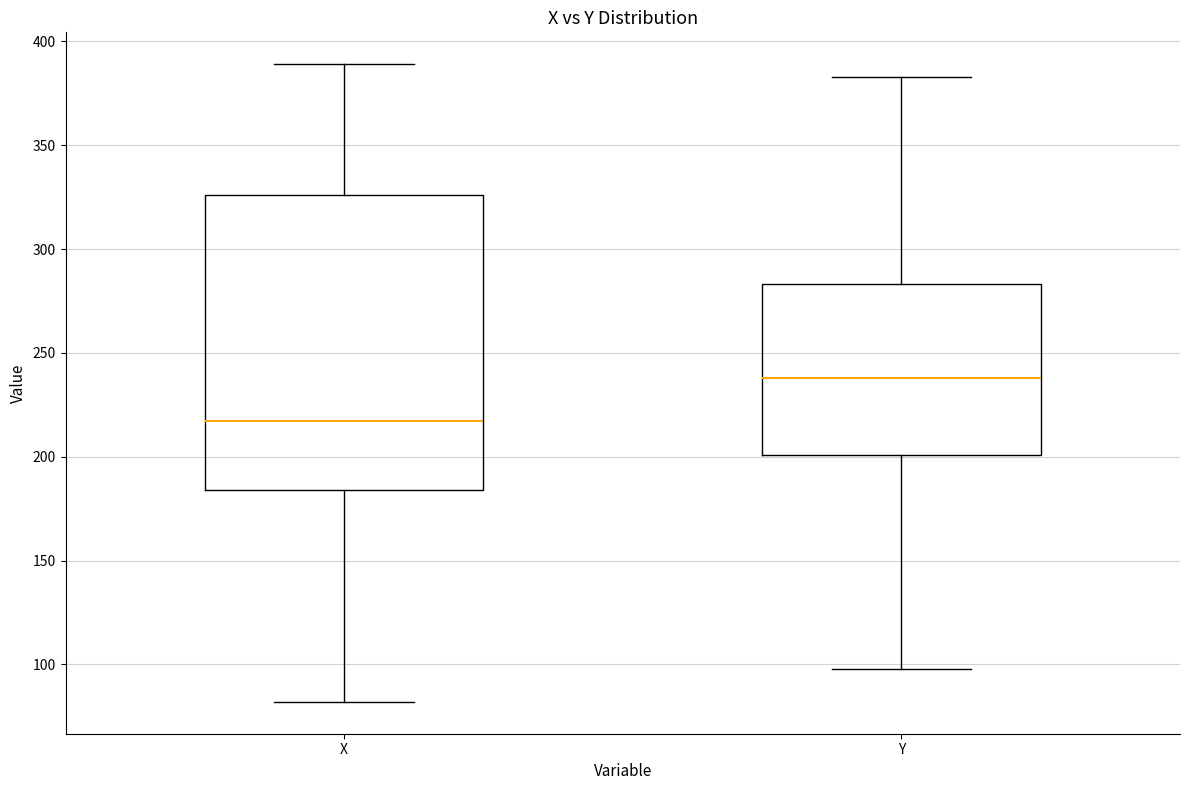

Comparing the boxes themselves (not the whiskers), which one is the tallest?

X